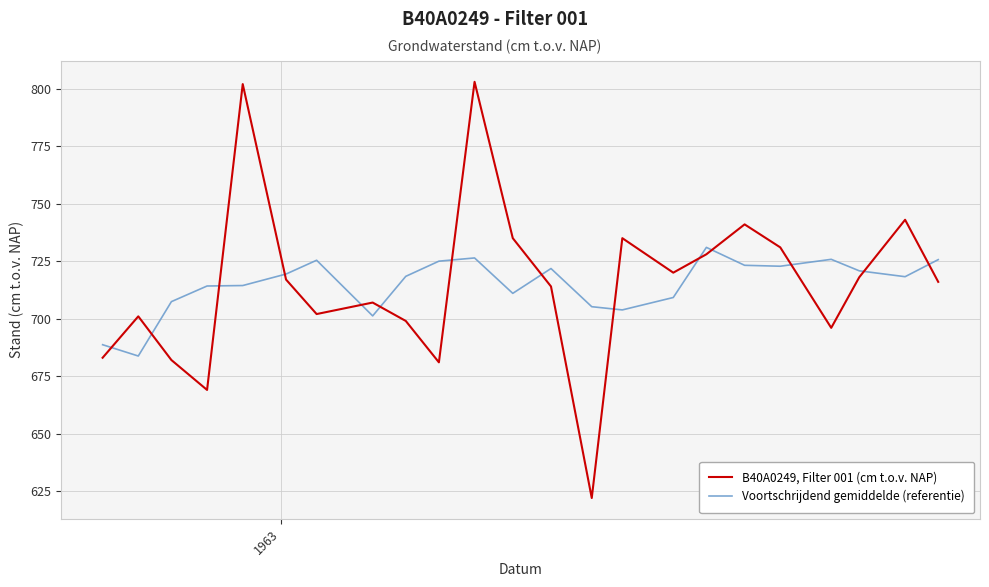

Rank the series by their average value, from highest to lowest.

B40A0249, Filter 001 (cm t.o.v. NAP), Voortschrijdend gemiddelde (referentie)